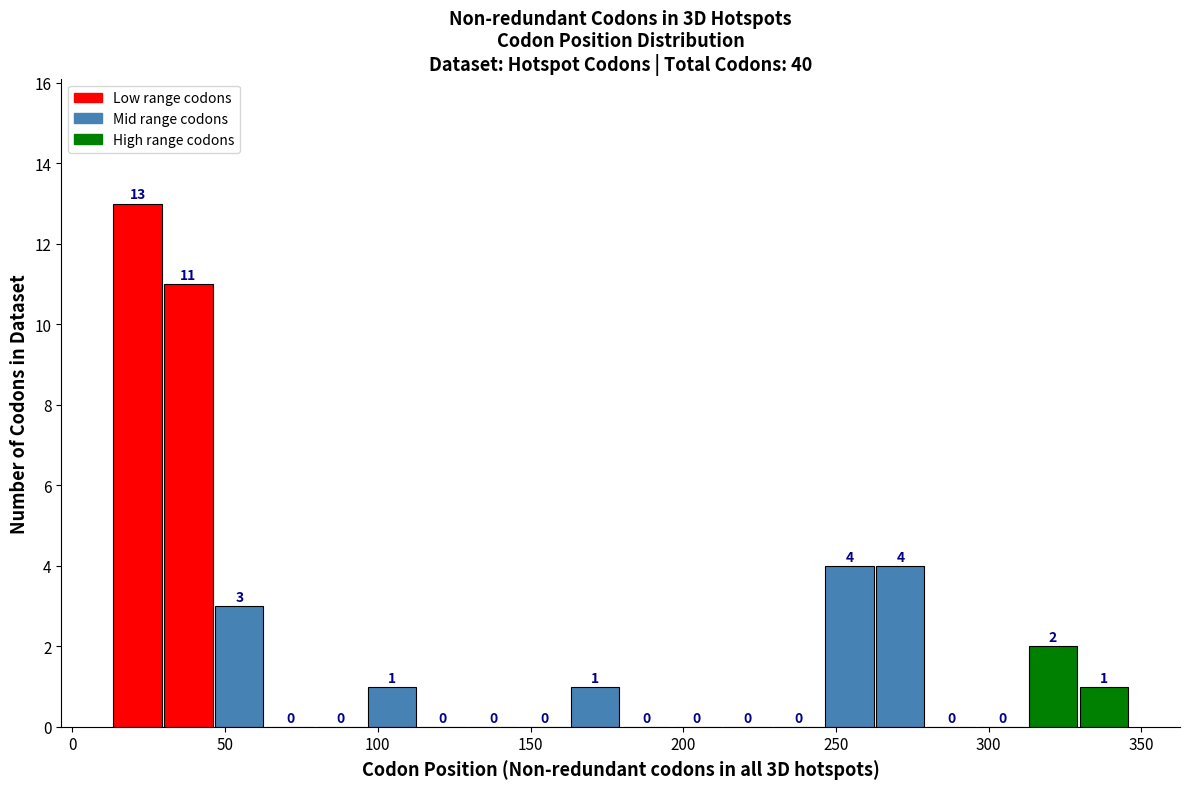

Read against the x-axis, roughly where is the centre of the tallest bar?

20